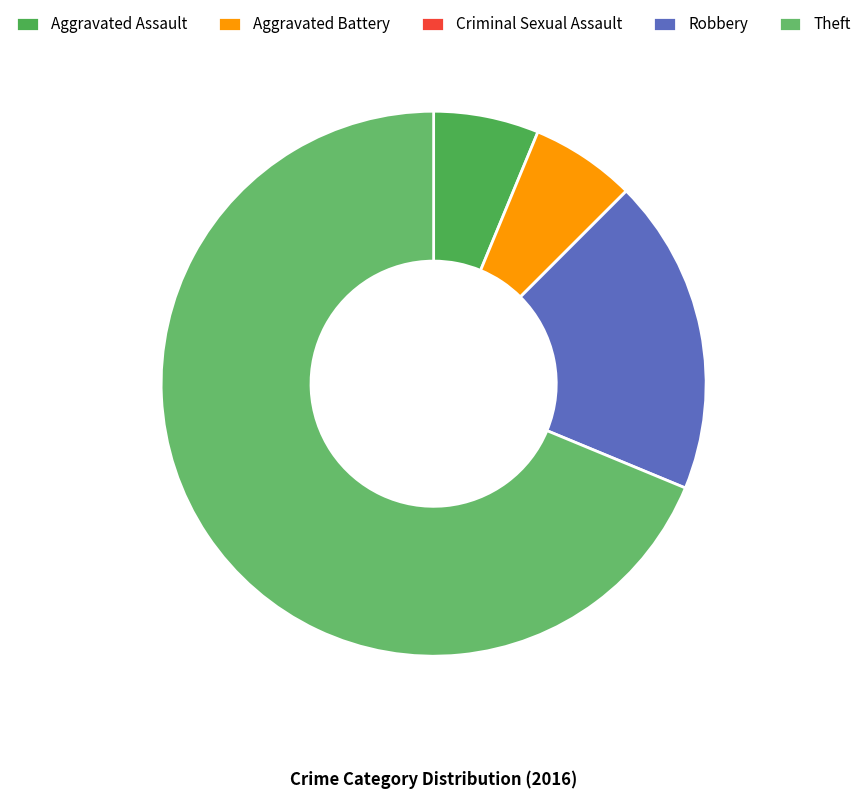

Combined, what portion of the pie is Aggravated Assault and Robbery?

25.0%